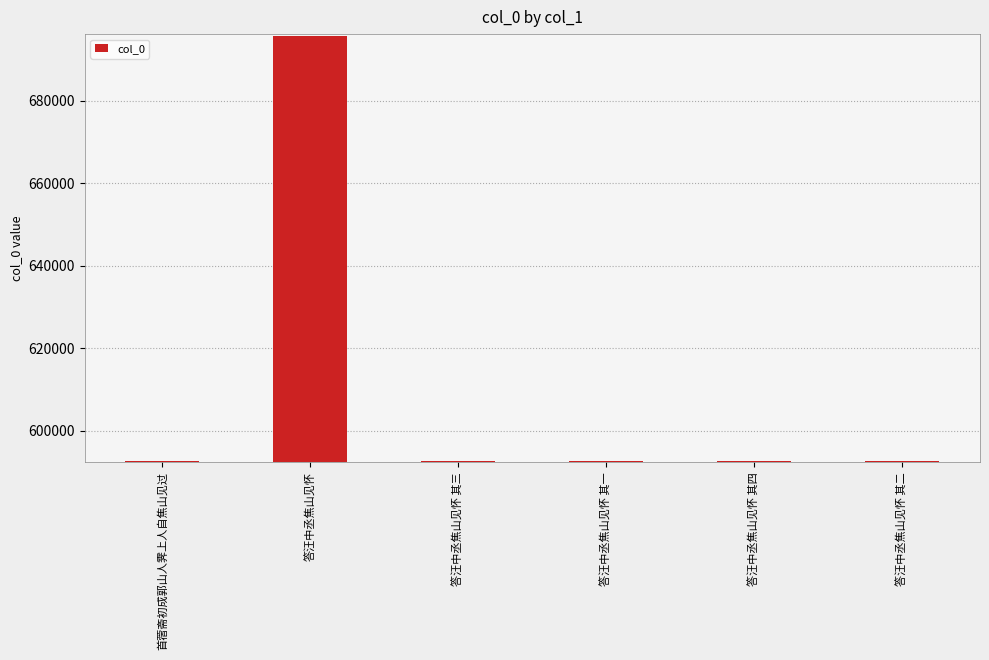

What is the maximum value shown in the chart?

695875